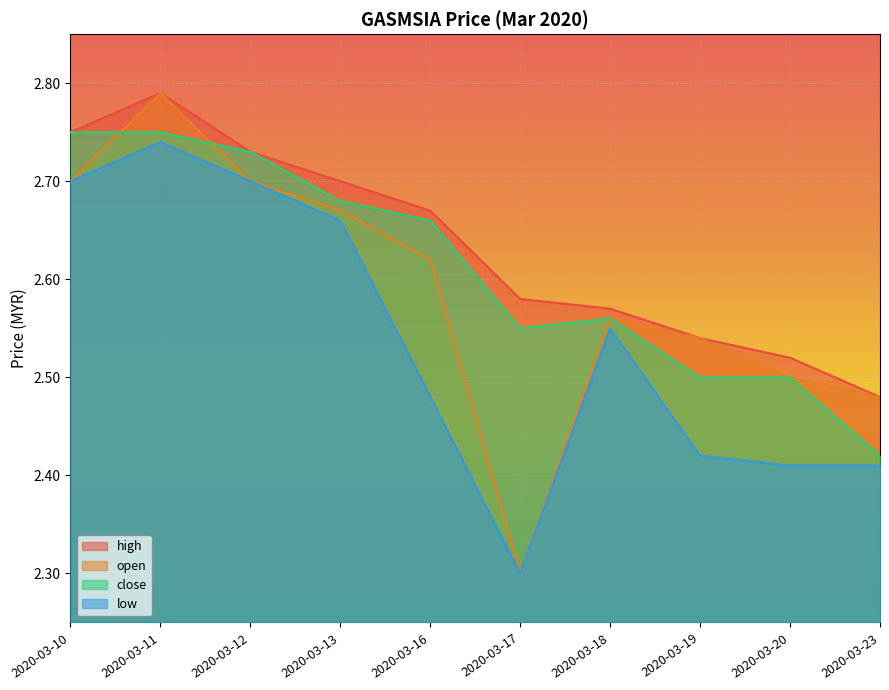

How many open values are between 2 and 3?

10